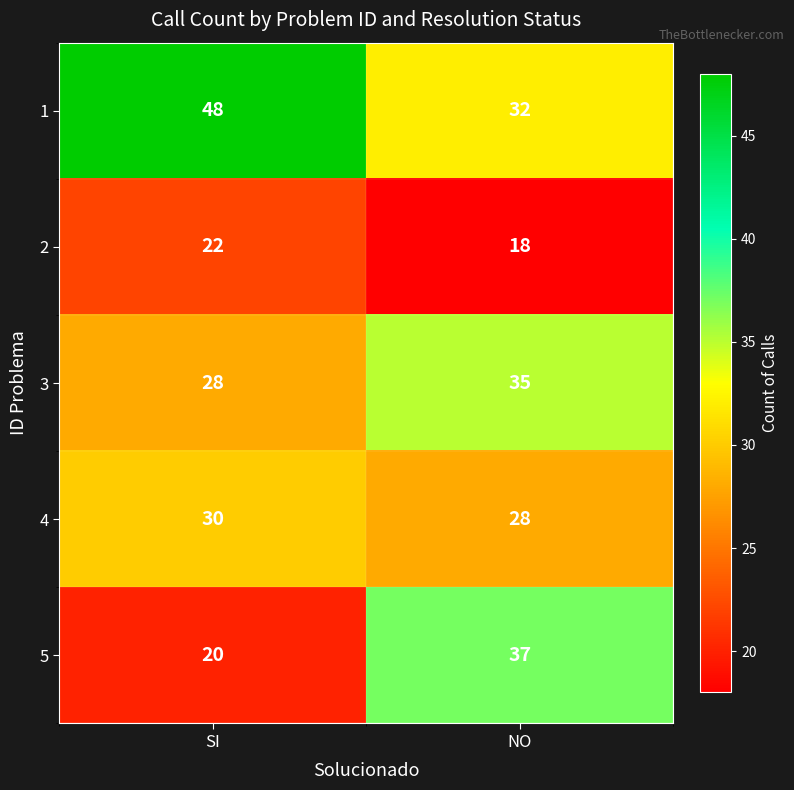

The value of 2 at NO is 18. True or false?

True